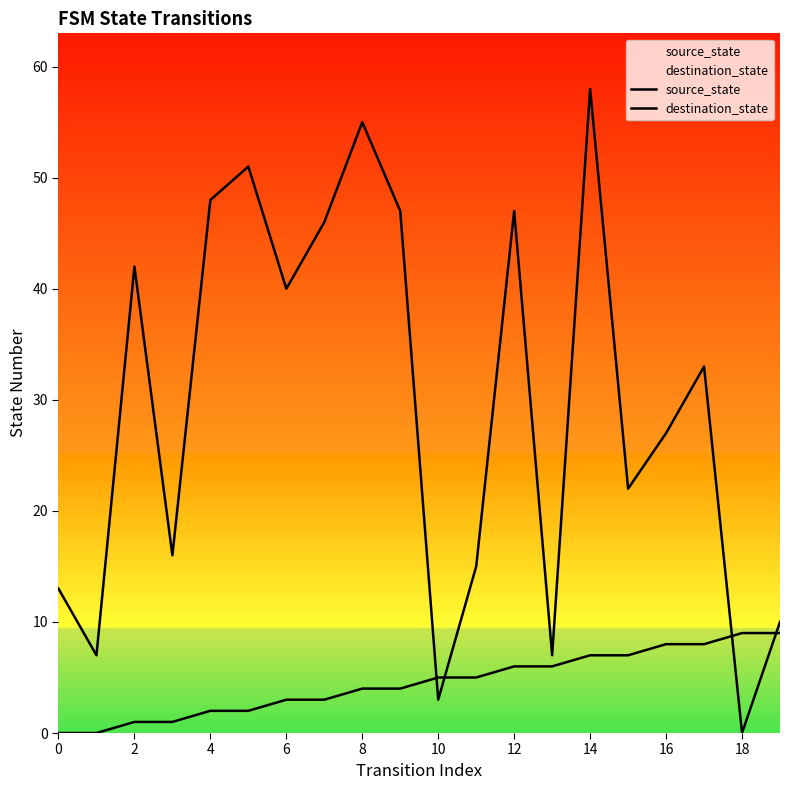

What are all the series names shown in the legend?

source_state, destination_state